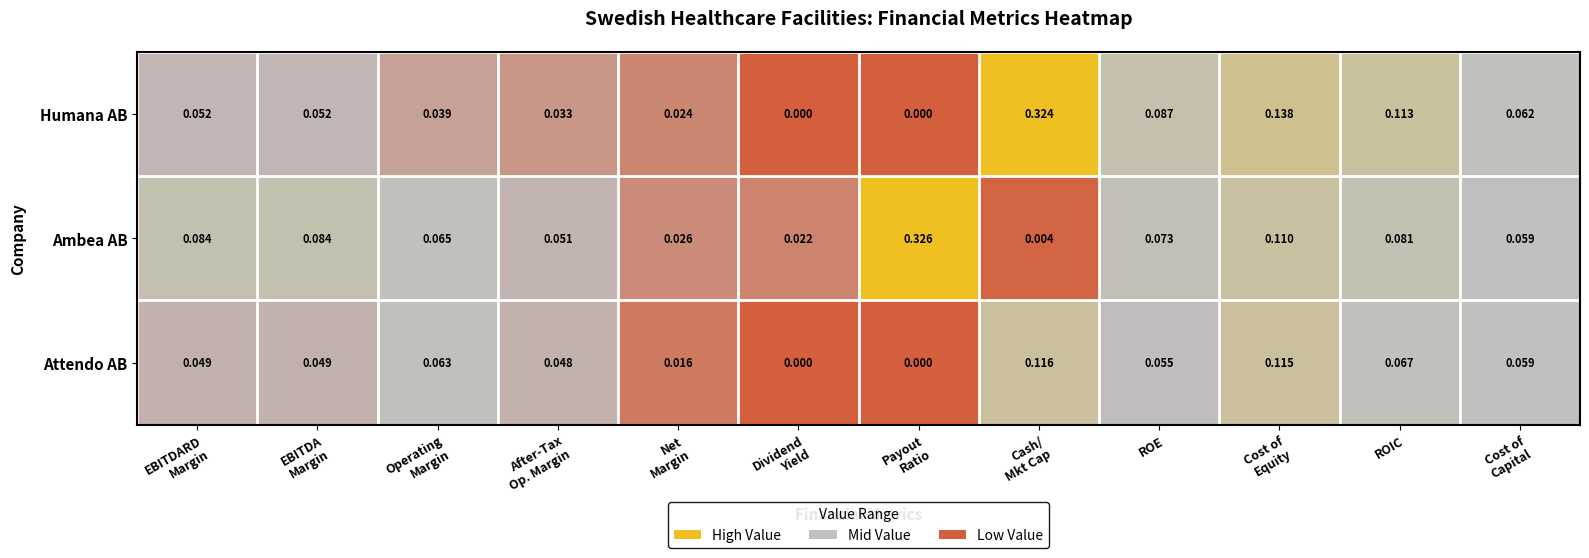

Which series has the largest total across all categories?

Ambea AB